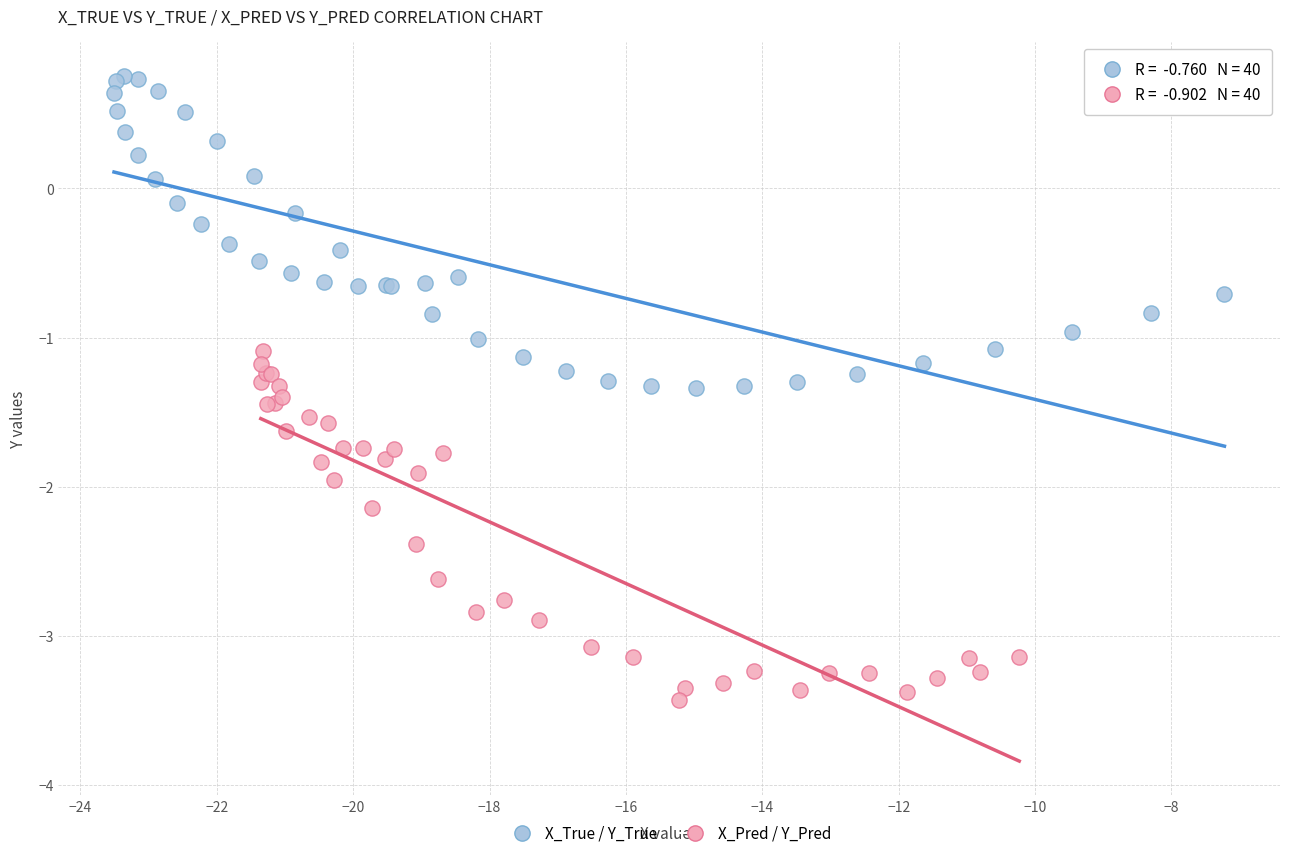

Which series reaches the maximum Y coordinate?

X_True / Y_True